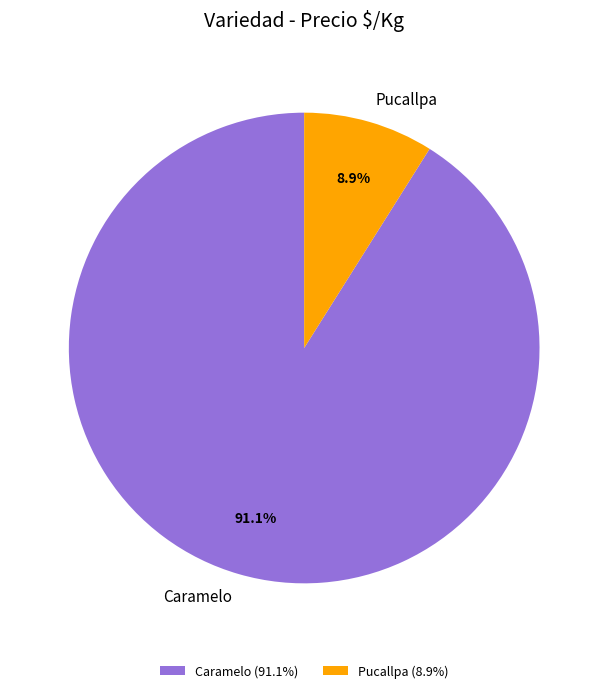

Which has a higher value, Pucallpa or Caramelo?

Caramelo